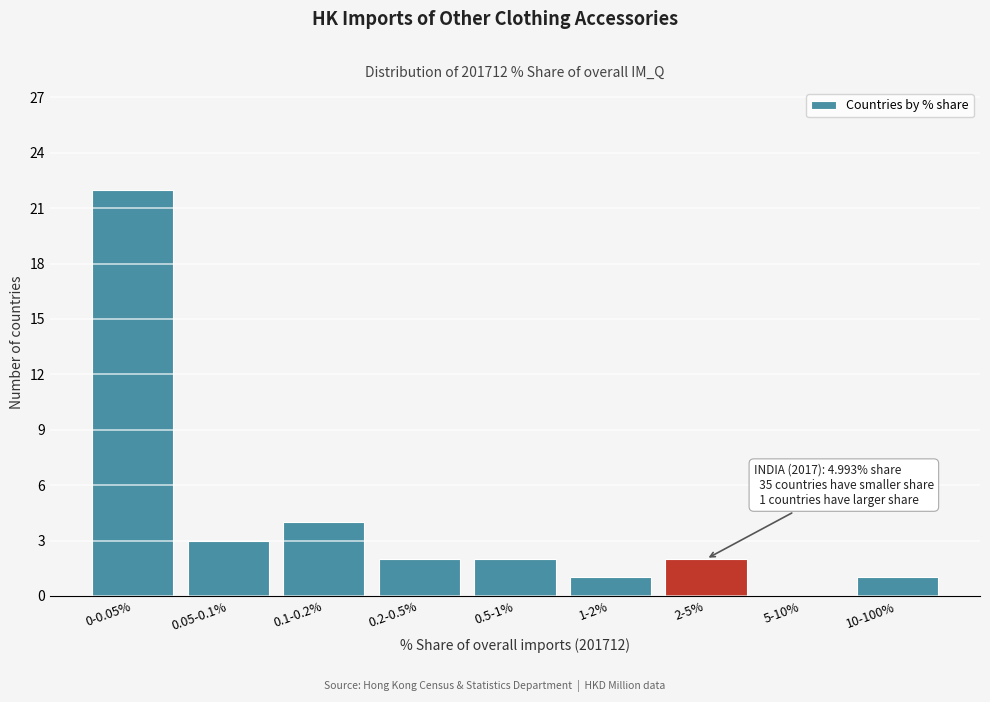

Reading left to right, what are all the values shown in this chart?

0-0.05%=22	0.05-0.1%=3	0.1-0.2%=4	0.2-0.5%=2	0.5-1%=2	1-2%=1	2-5%=2	5-10%=0	10-100%=1